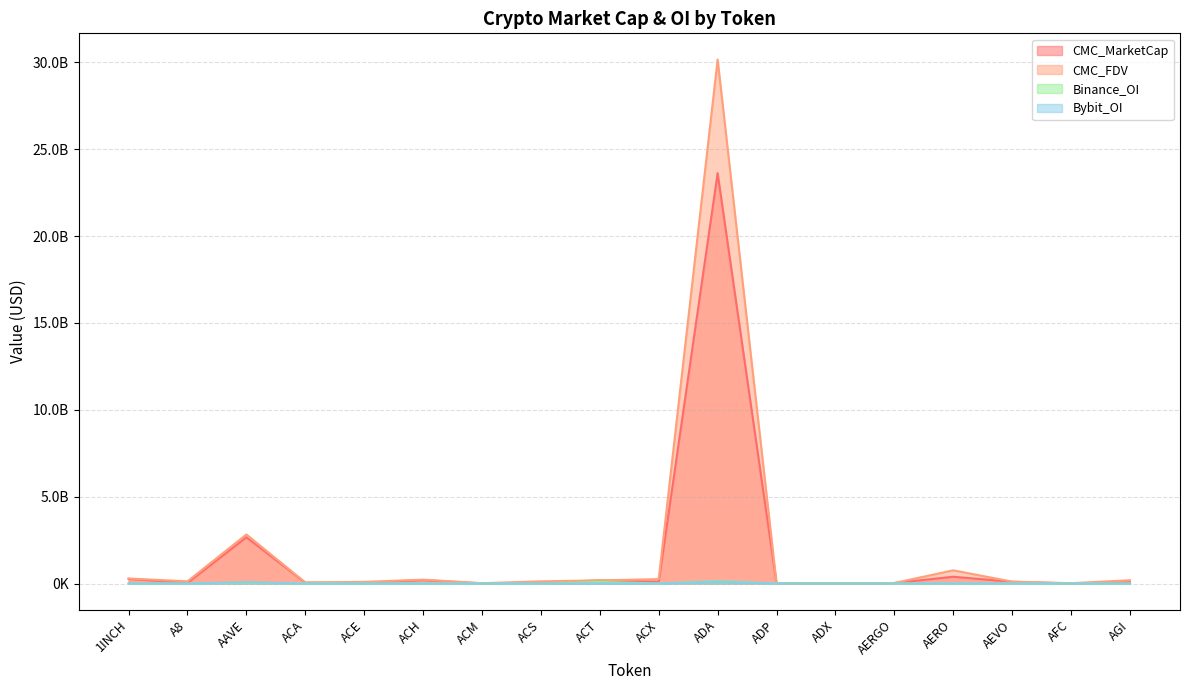

How many categories are shown in the chart?

18